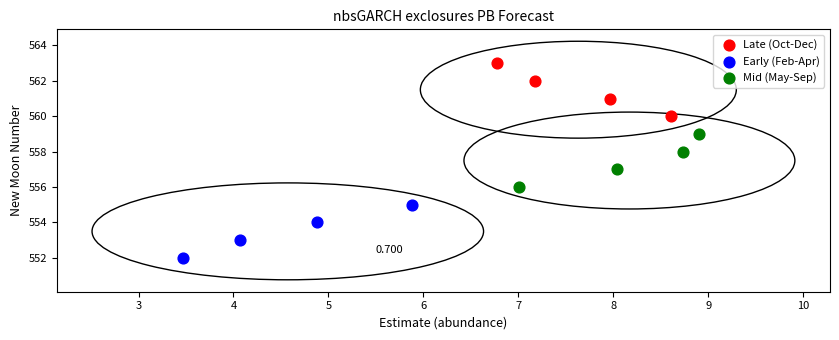

Which series contains the highest Y value?

Late (Oct-Dec)